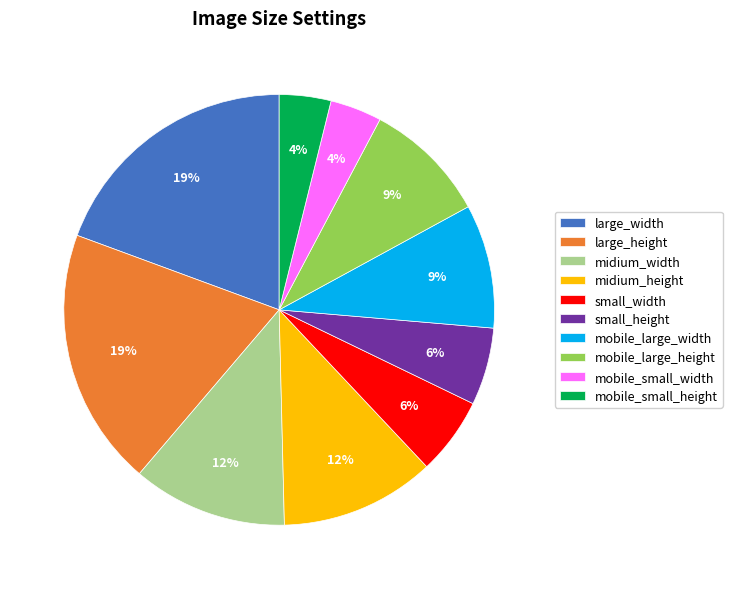

Which has a higher value, mobile_large_width or midium_width?

midium_width